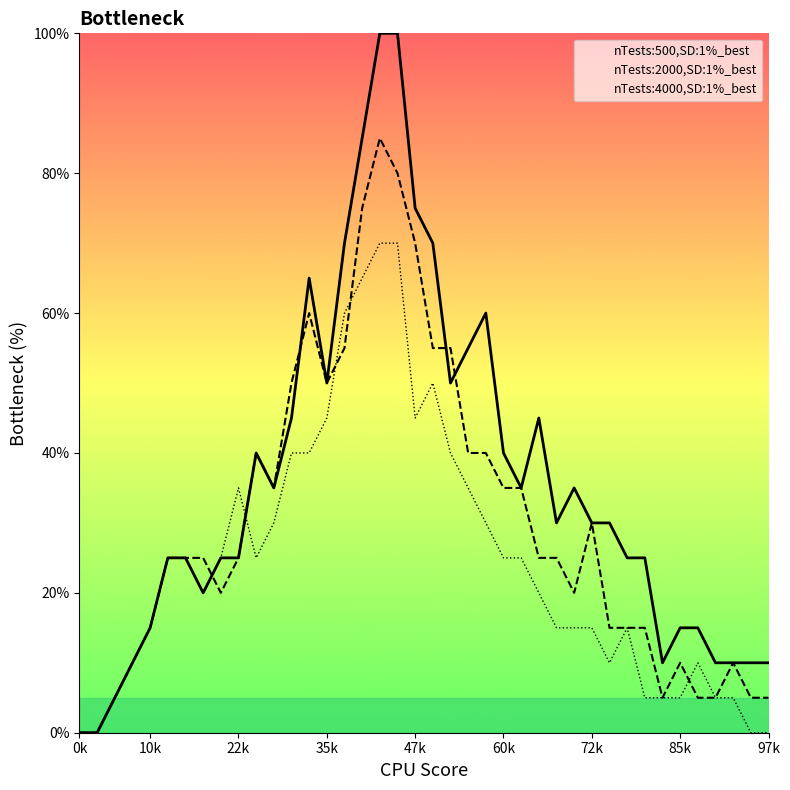

How many distinct data groups are displayed?

3